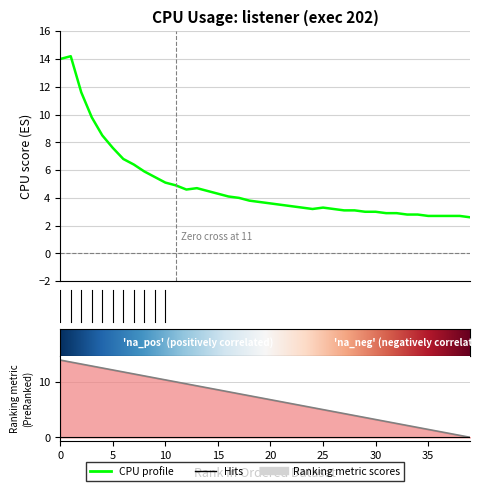

What is the smallest value displayed?

2.6